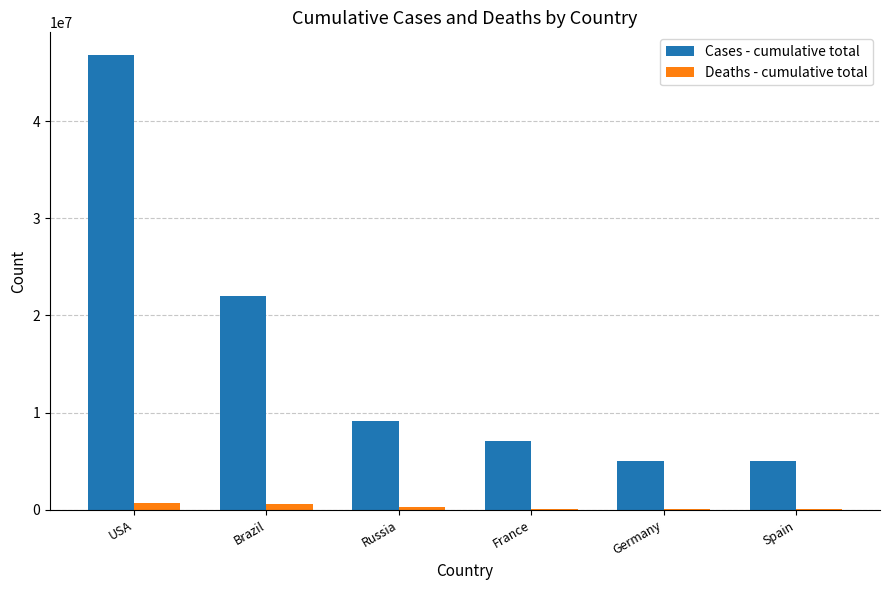

Is it true that Cases - cumulative total equals 2514079 at Germany?

False